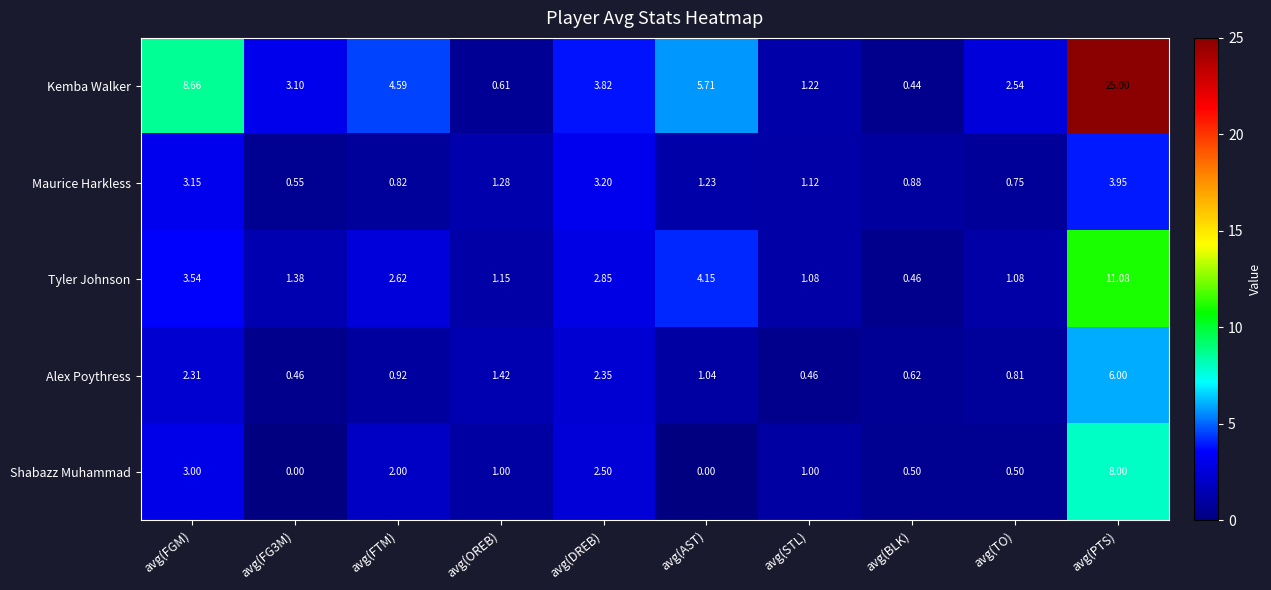

How many values in the Tyler Johnson series exceed 2?

5